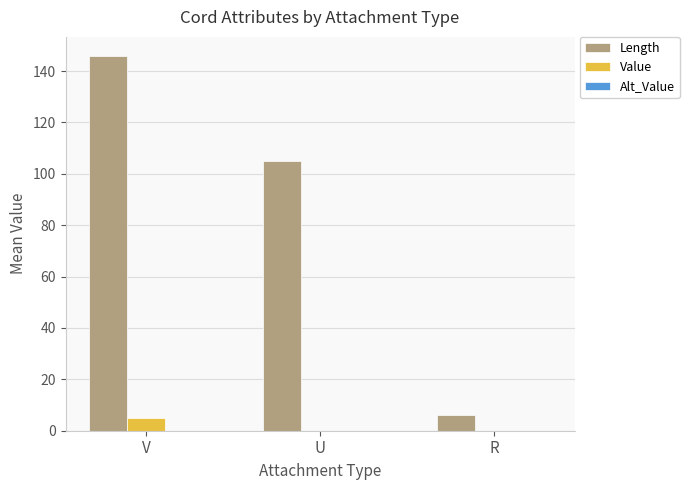

At which category is the sum across all series the highest?

V